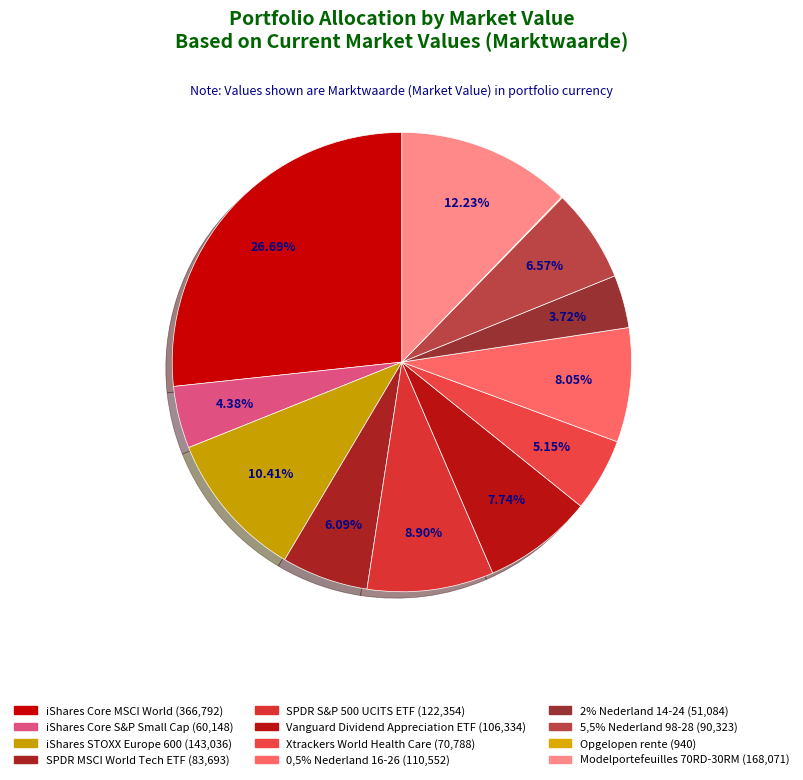

Rank the categories by value from lowest to highest.

Opgelopen rente, 2% Nederland 14-24, iShares Core S&P Small Cap, Xtrackers World Health Care, SPDR MSCI World Tech ETF, 5,5% Nederland 98-28, Vanguard Dividend Appreciation ETF, 0,5% Nederland 16-26, SPDR S&P 500 UCITS ETF, iShares STOXX Europe 600, Modelportefeuilles 70RD-30RM, iShares Core MSCI World